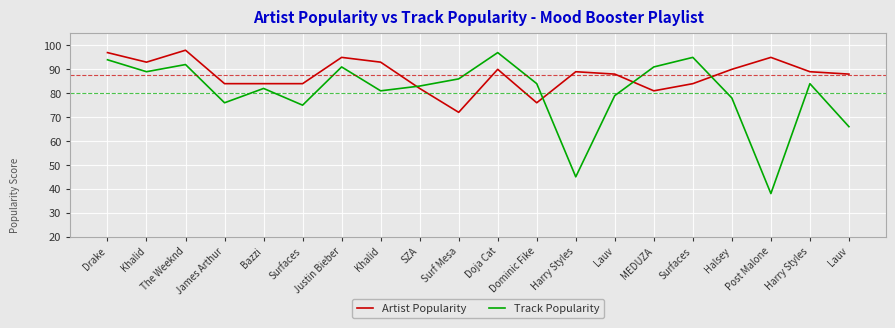

What is the average value of the Track Popularity series?

80